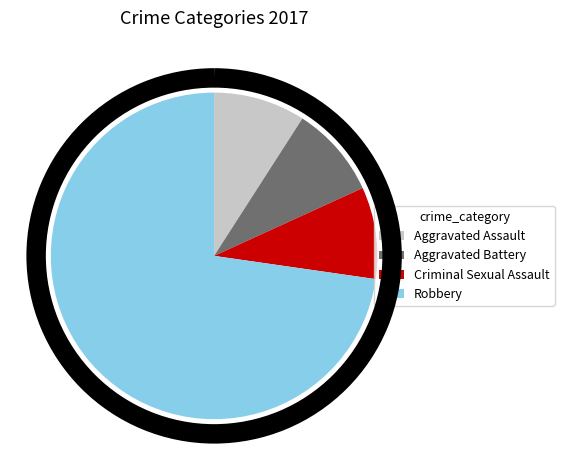

Does Robbery account for over 50% of the chart?

Yes